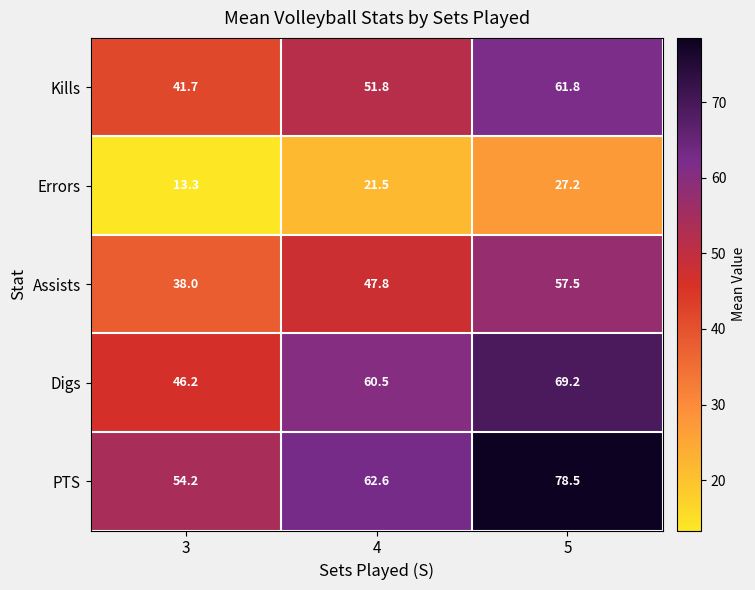

List the labels in order of Digs value, smallest first.

3, 4, 5